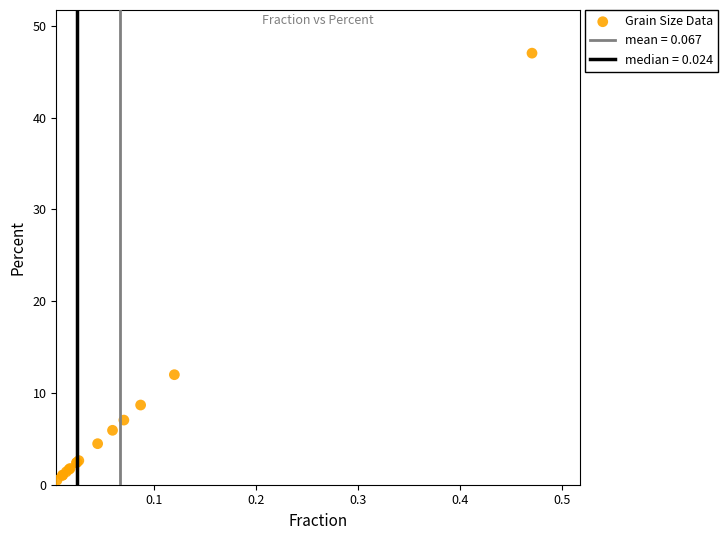

What Y value in the scatter plot is closest to 23?

12.0